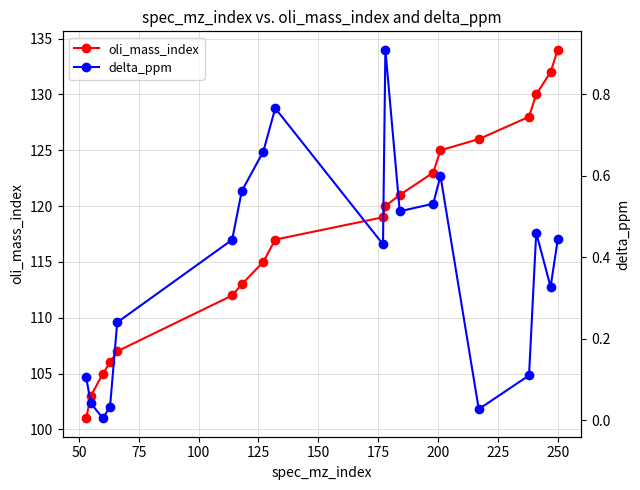

True or false: delta_ppm and oli_mass_index cross at least once.

False